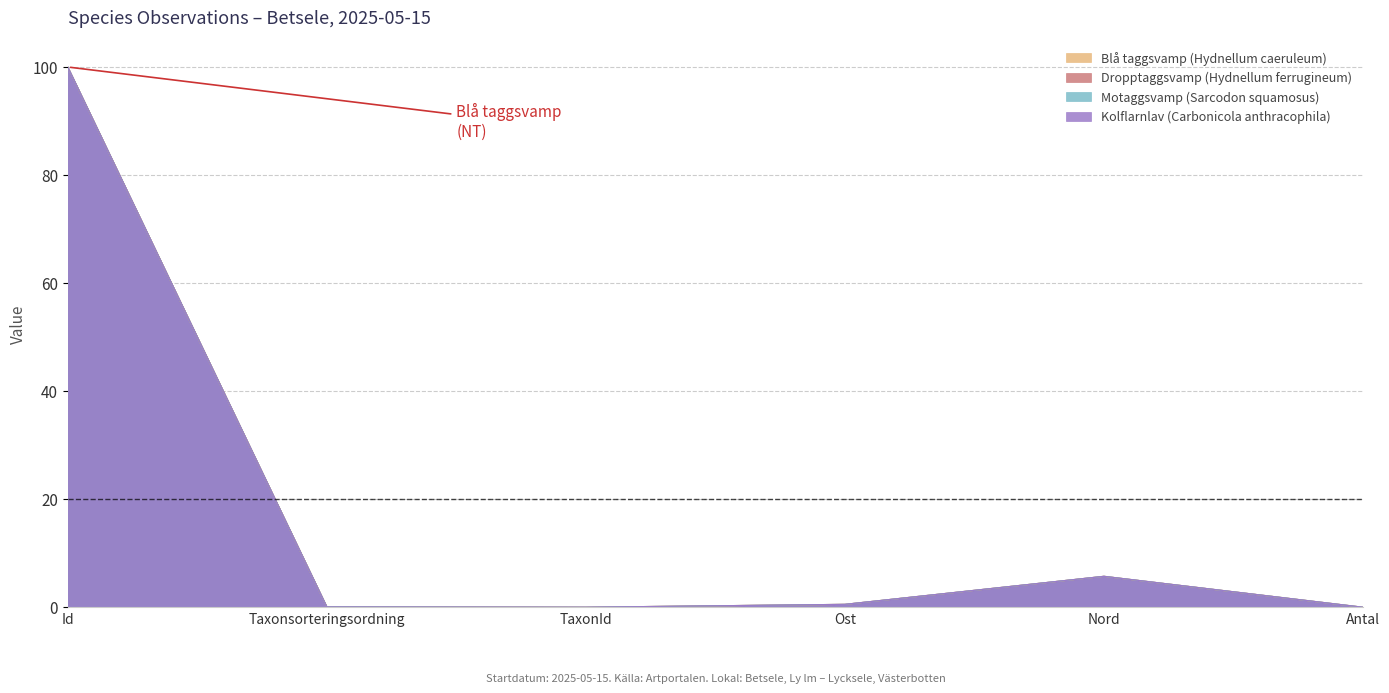

What are all the series names shown in the legend?

Blå taggsvamp (Hydnellum caeruleum), Dropptaggsvamp (Hydnellum ferrugineum), Motaggsvamp (Sarcodon squamosus), Kolflarnlav (Carbonicola anthracophila)